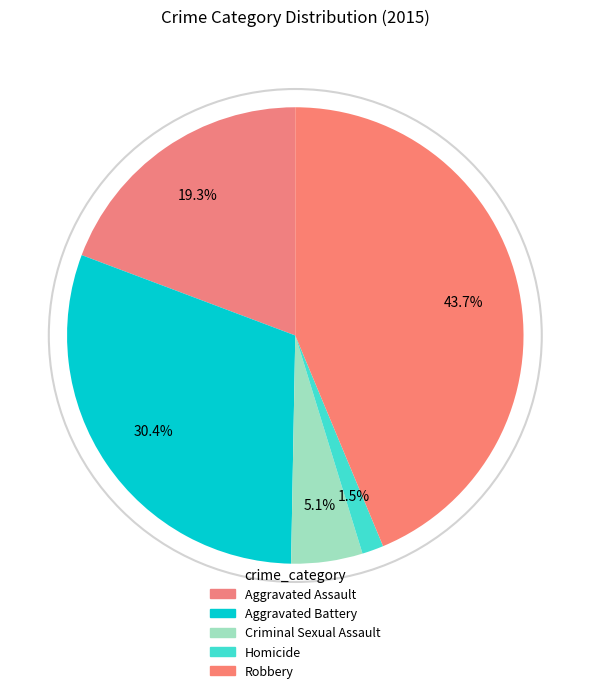

How many slices are in this pie chart?

5